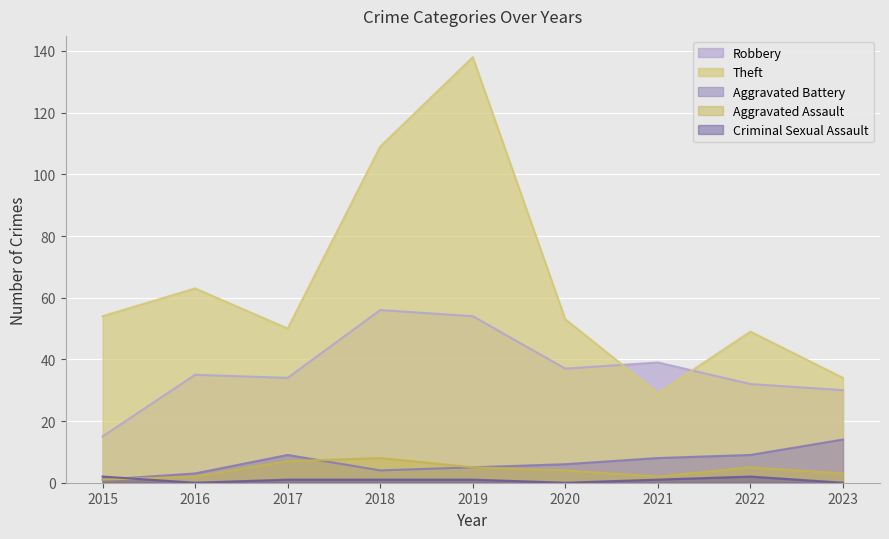

What is the average value of the Aggravated Battery series?

7